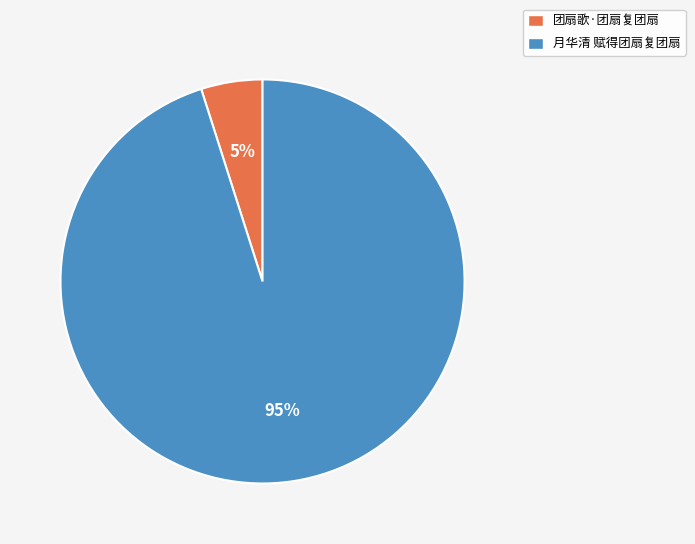

Does 月华清 赋得团扇复团扇 account for over 50% of the chart?

Yes